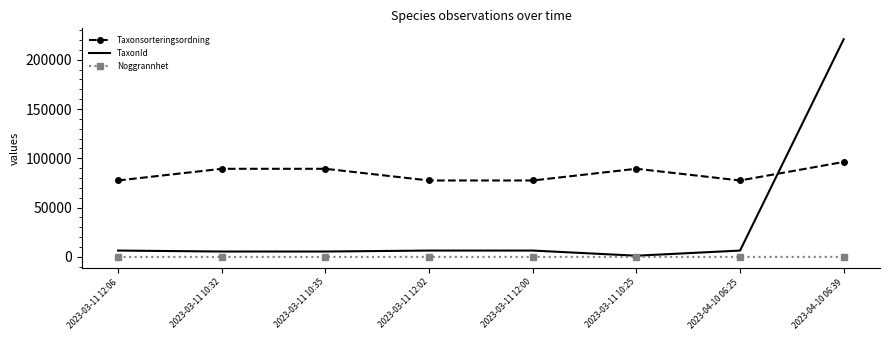

Which category has the highest value across all series?

2023-04-10 06:39